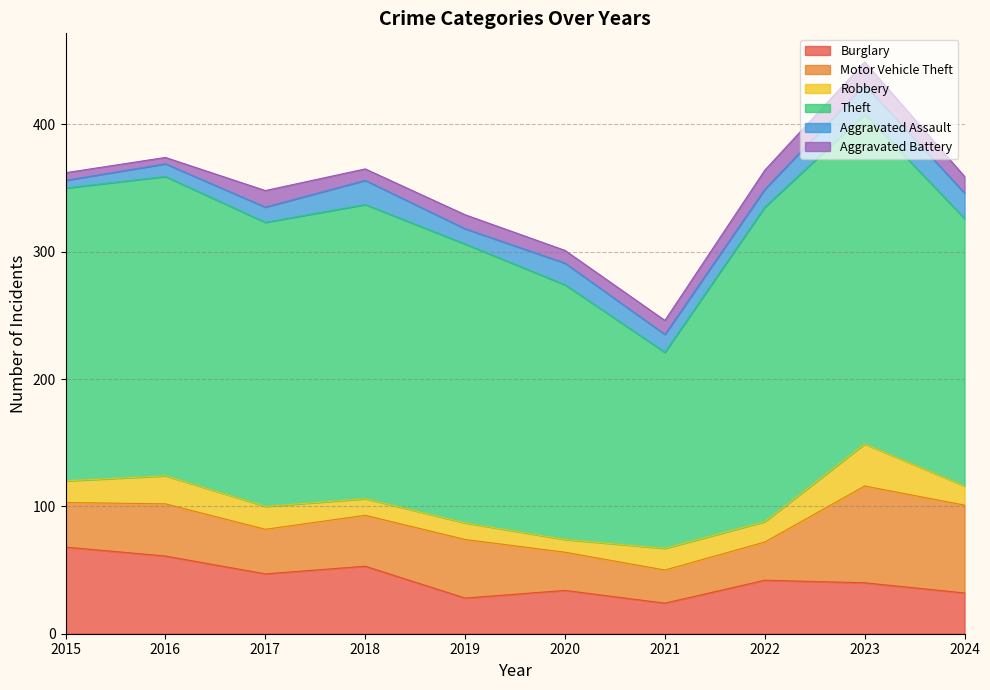

True or false: Robbery has a value of 6 at 2018.

False